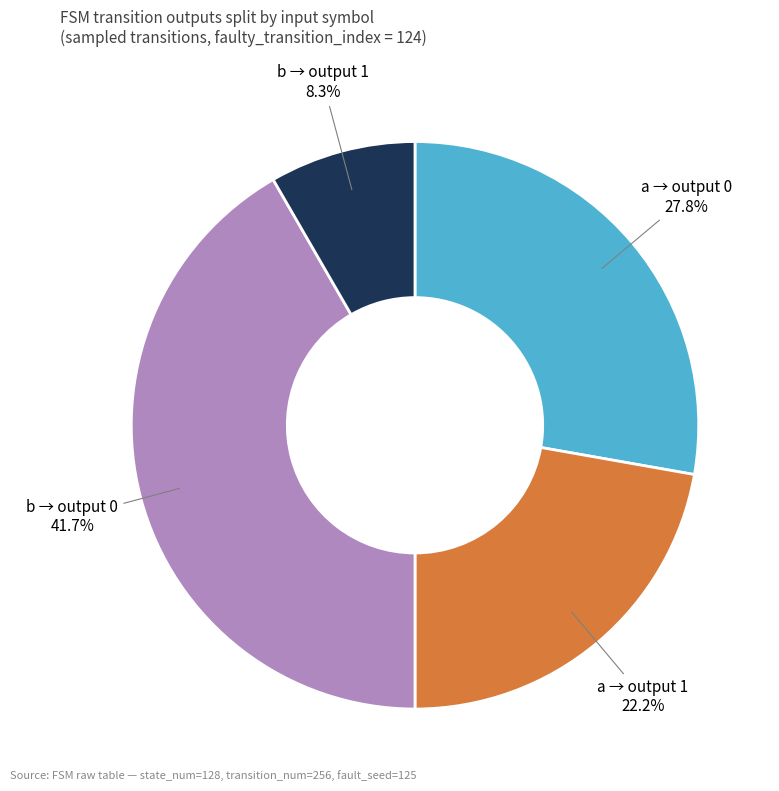

Does any single category account for the majority?

No